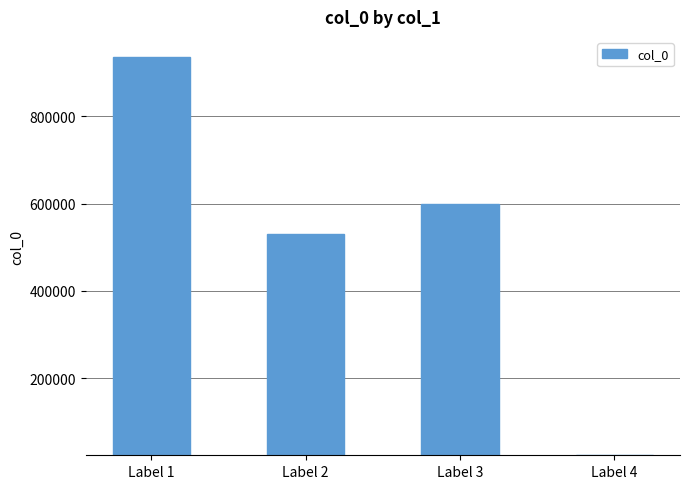

Between Label 2 and Label 4, which is larger?

Label 2